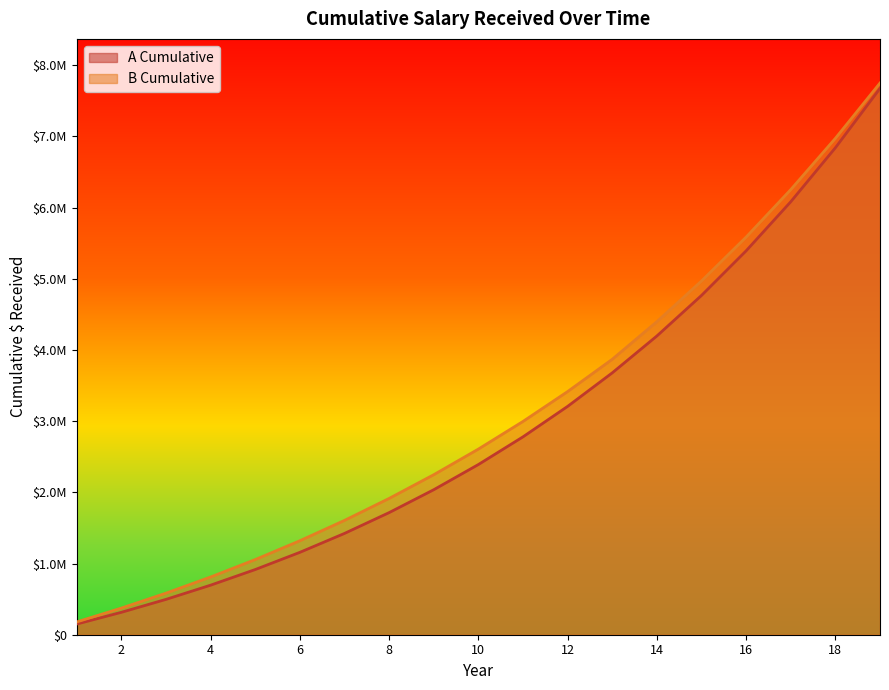

At which label does B Cumulative reach its peak?

19